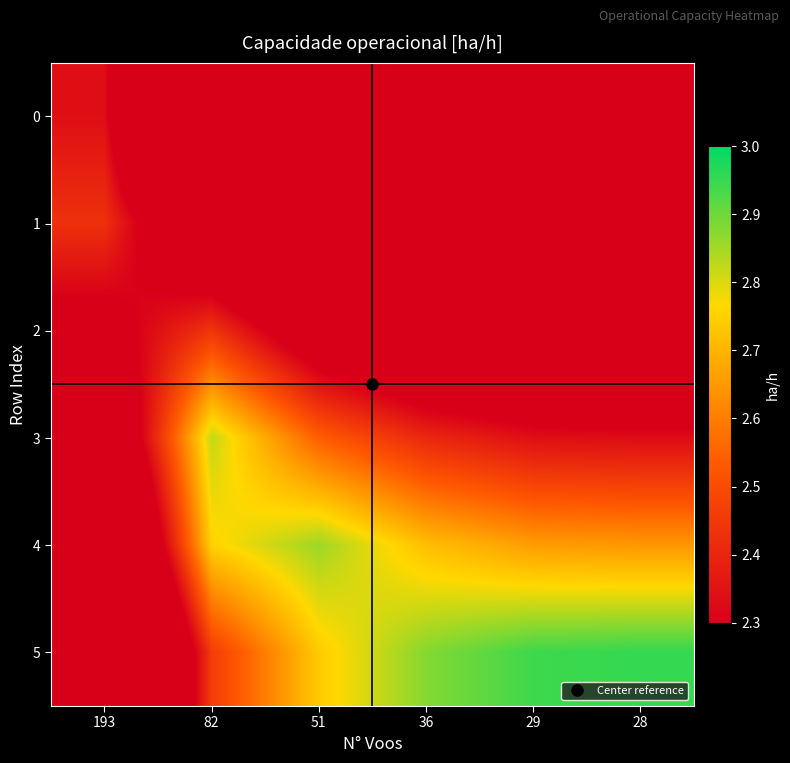

What is the total value across all series at 36?

12.5